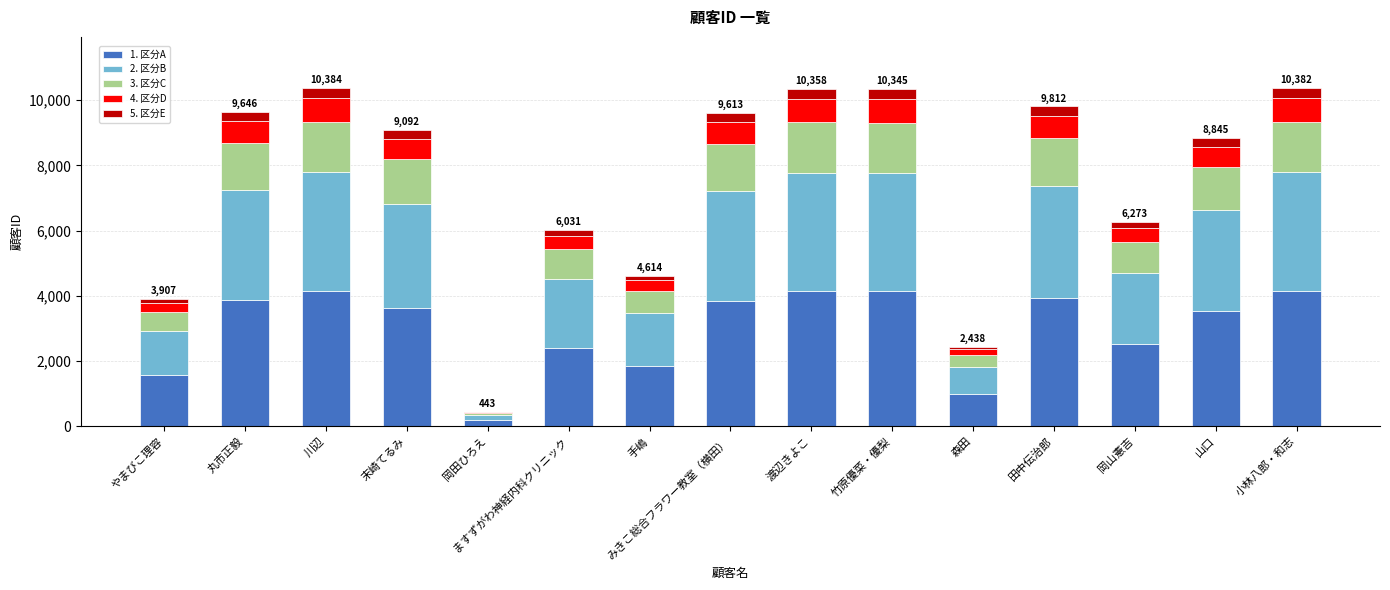

The value of 1. 区分A at 丸市正毅 is 3858.4. True or false?

True